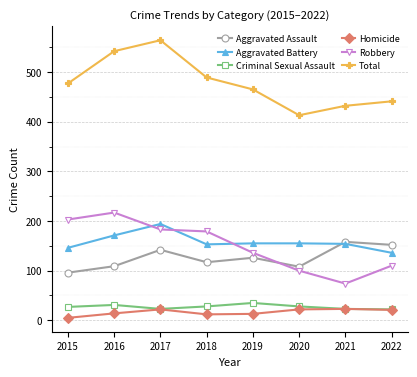

What is the value of the Total point at the 7th from the left?

432